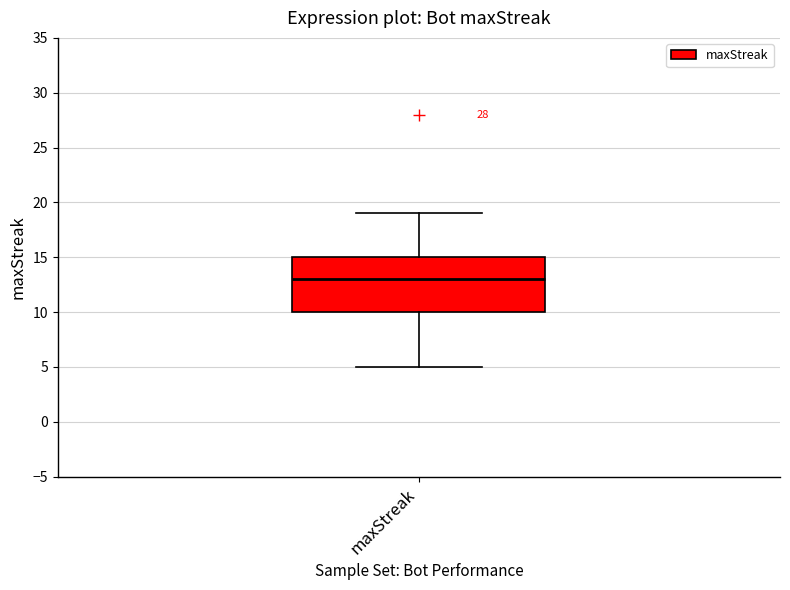

Transcribe this box plot: give where the median line is, the range the box spans, and where the two whiskers end, as read against the y-axis. The values are not printed on the chart, so give them approximately, as read against the axis.

median 13, box 10 to 15, whiskers 5 to 19